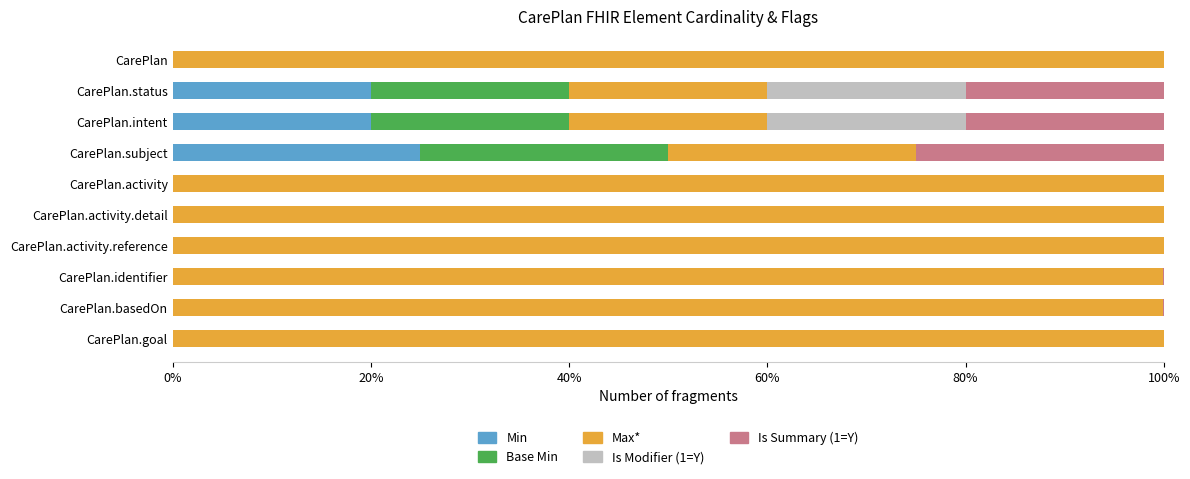

What are all the series names shown in the legend?

Min, Base Min, Max*, Is Modifier (1=Y), Is Summary (1=Y)